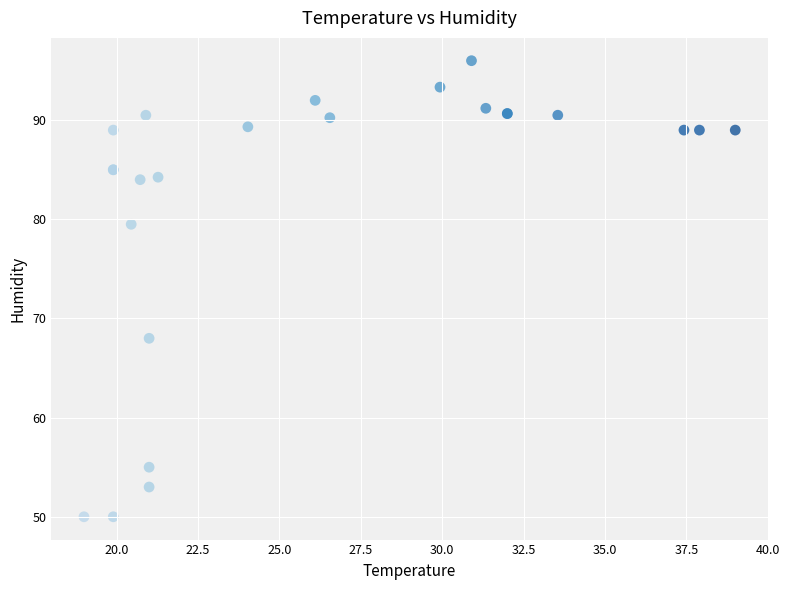

What Y value in the scatter plot is closest to 73?

68.0